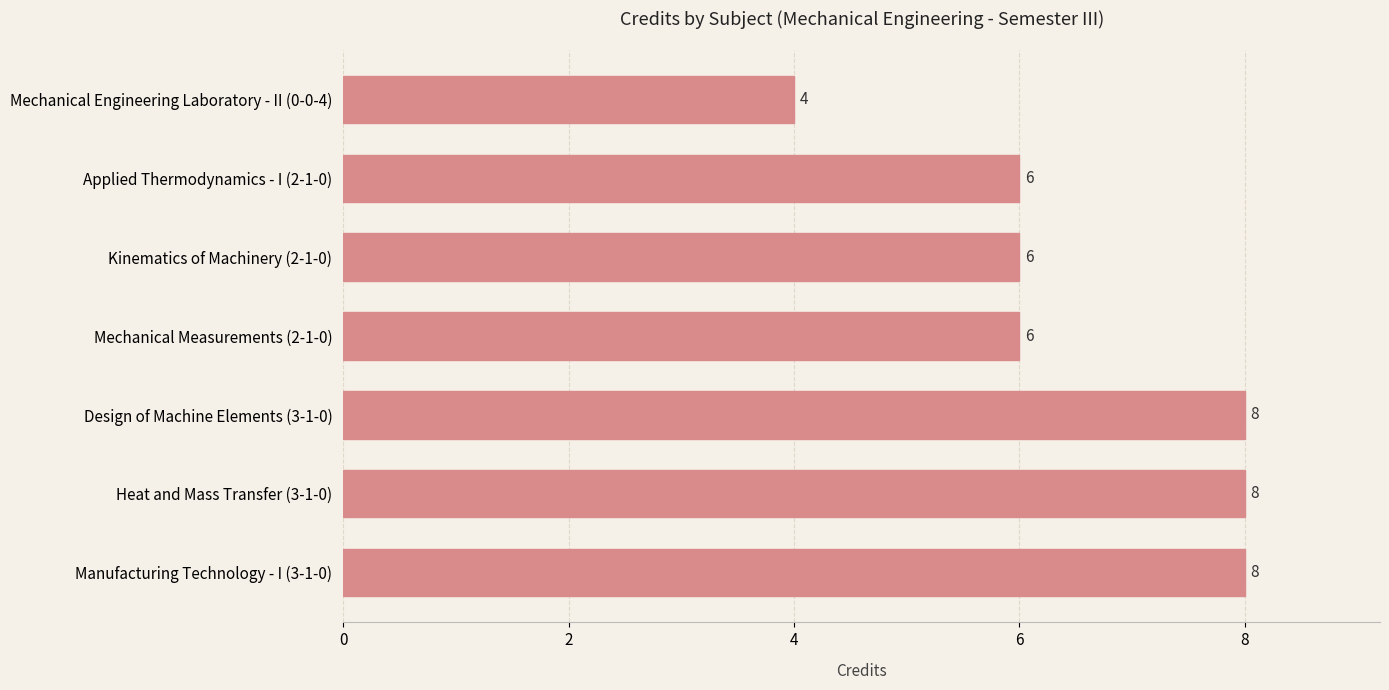

What is the sum of all values?

46